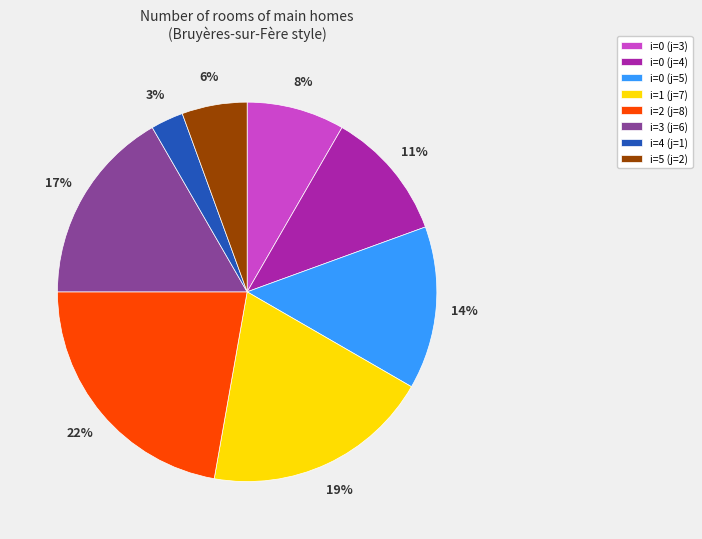

What is the largest slice in the pie chart?

i=2 (j=8)